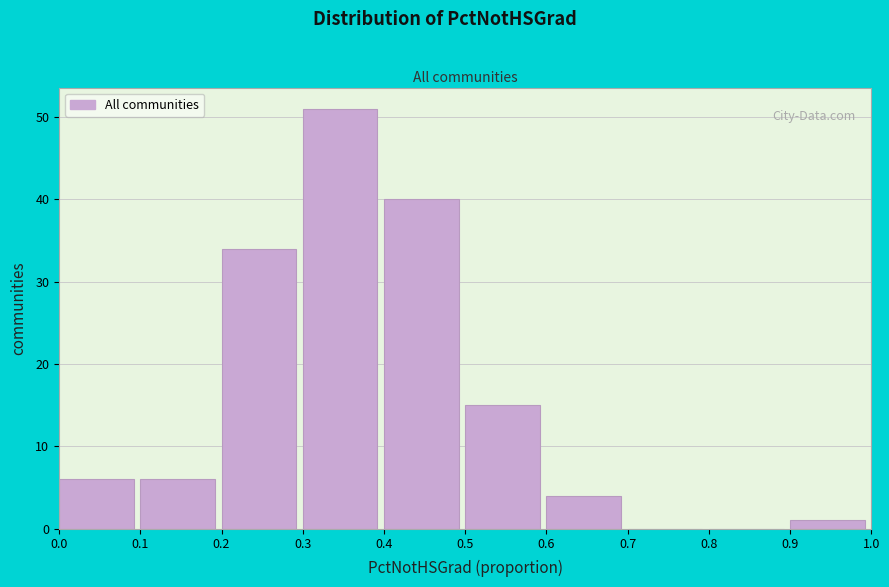

Reading left to right, list every bar in this chart as the range it spans on the x-axis followed by its height. The values are not printed on the chart, so give them approximately, as read against the axis.

0.0 to 0.1: 6
0.1 to 0.2: 6
0.2 to 0.3: 34
0.3 to 0.4: 51
0.4 to 0.5: 40
0.5 to 0.6: 15
0.6 to 0.7: 4
0.7 to 0.8: 0
0.8 to 0.9: 0
0.9 to 1.0: 1